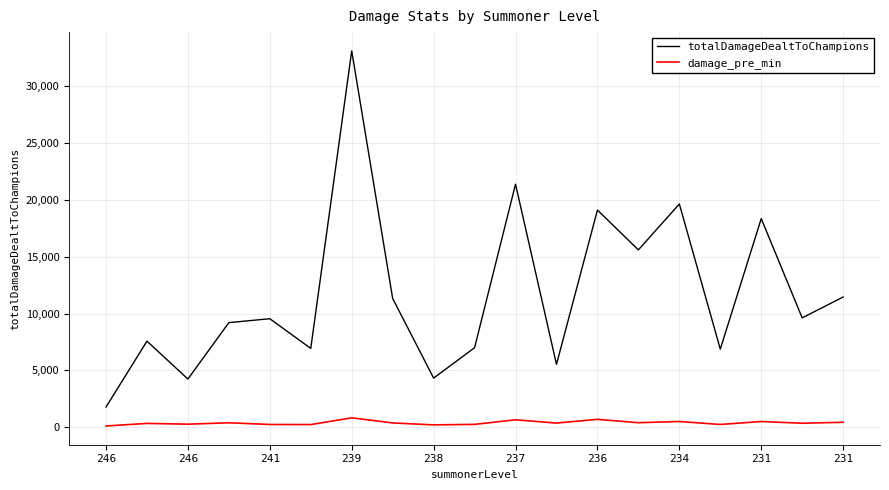

Which series has the widest spread of values?

totalDamageDealtToChampions